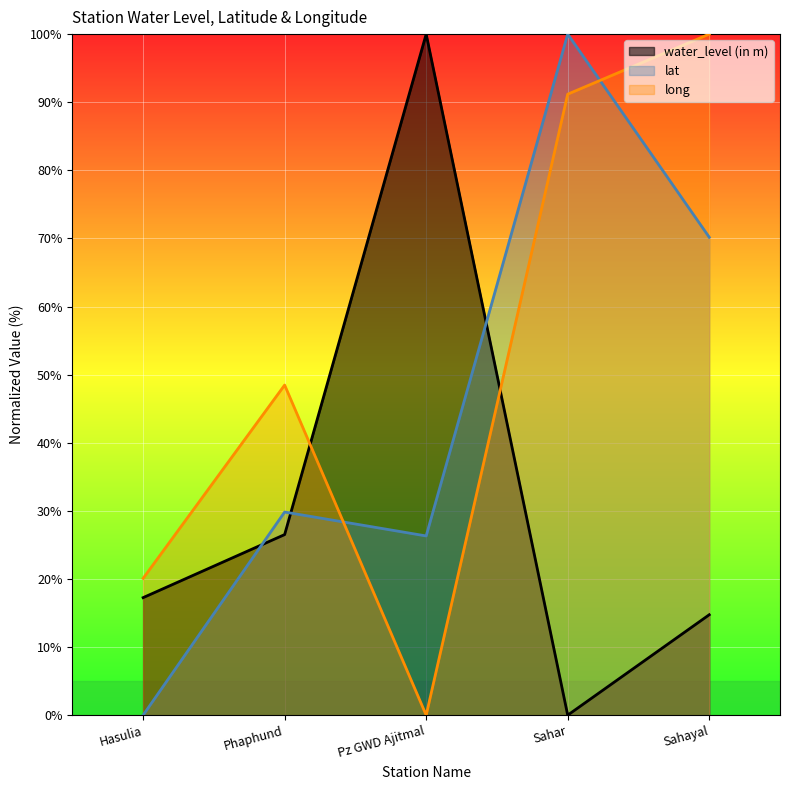

True or false: long has more than 0 points higher than both neighbors.

True